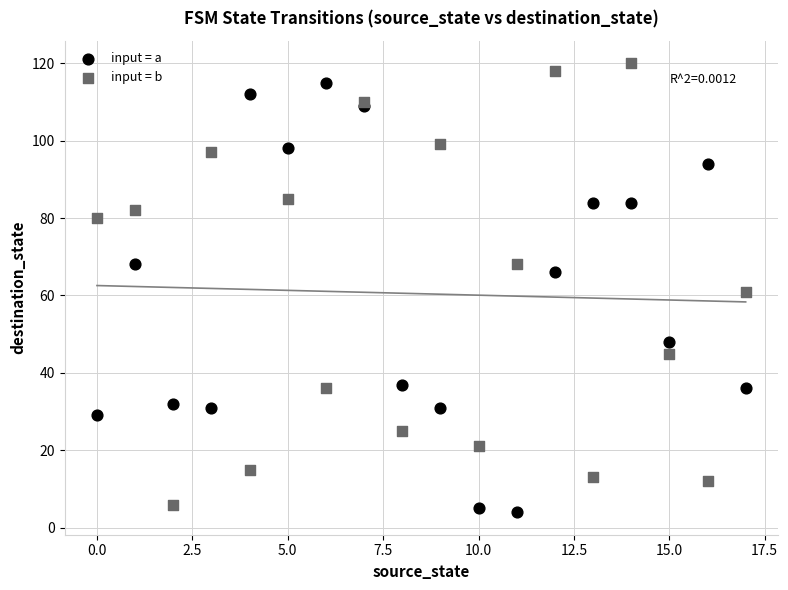

Which series contains the highest Y value?

input = b